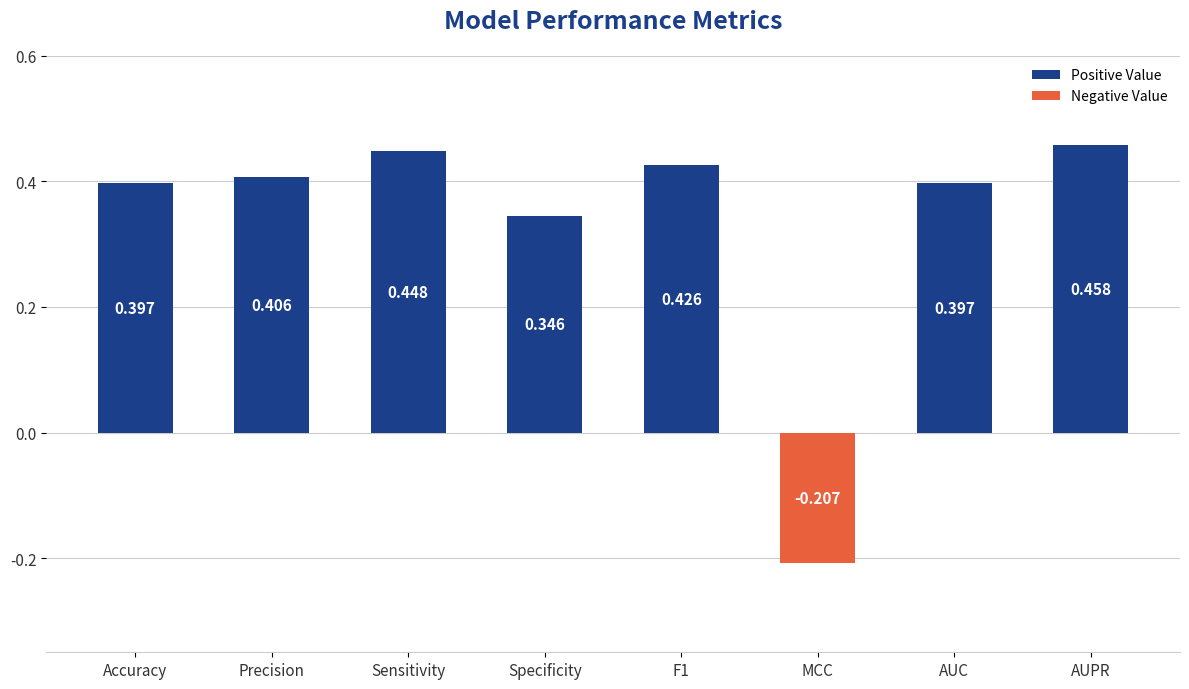

Which label corresponds to the largest value in the chart?

AUPR